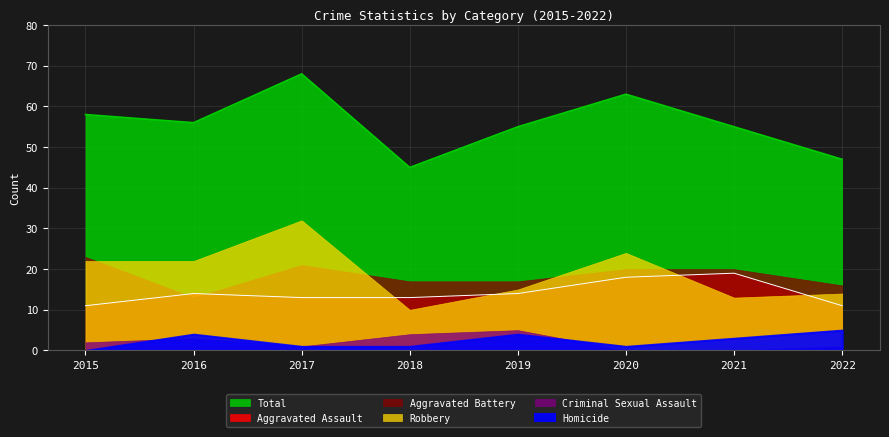

What is the sum of the Aggravated Assault values at 2022 and 2021?

30